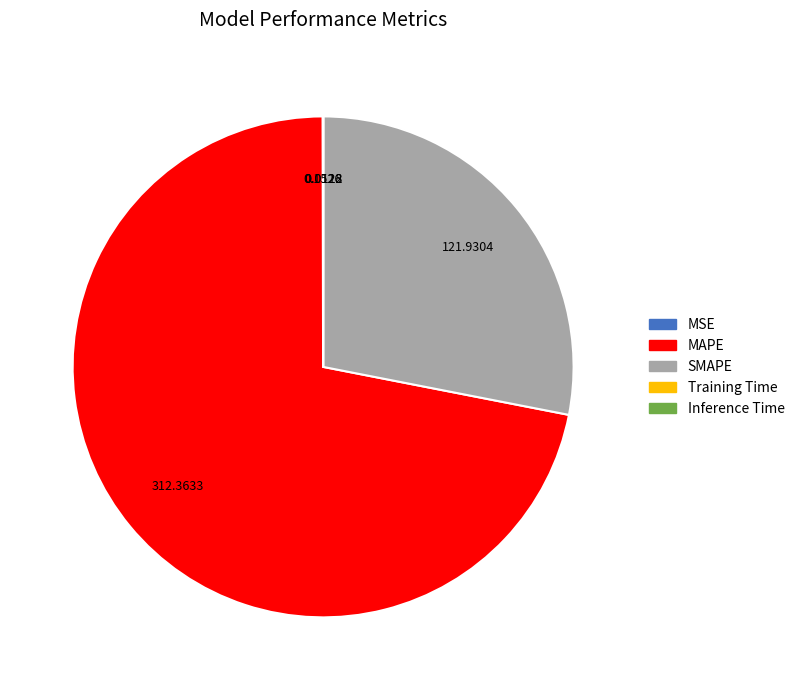

Which slice is the largest?

MAPE